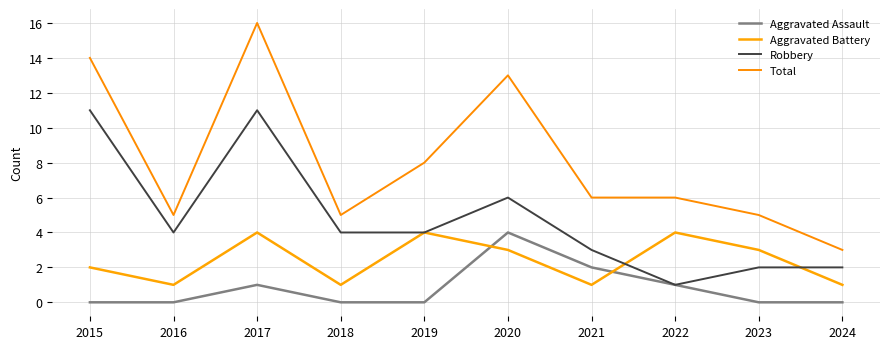

What is the value of the Total point at the 2nd from the left?

5